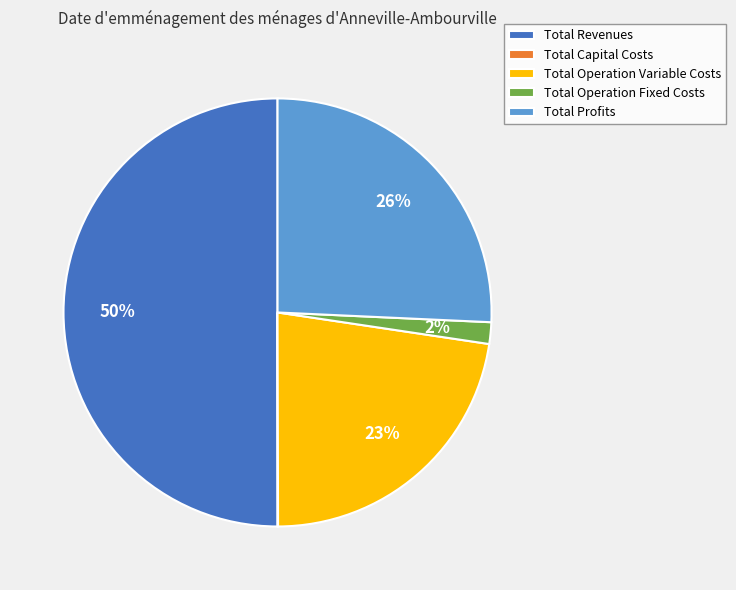

Between Total Profits and Total Operation Variable Costs, which is larger?

Total Profits